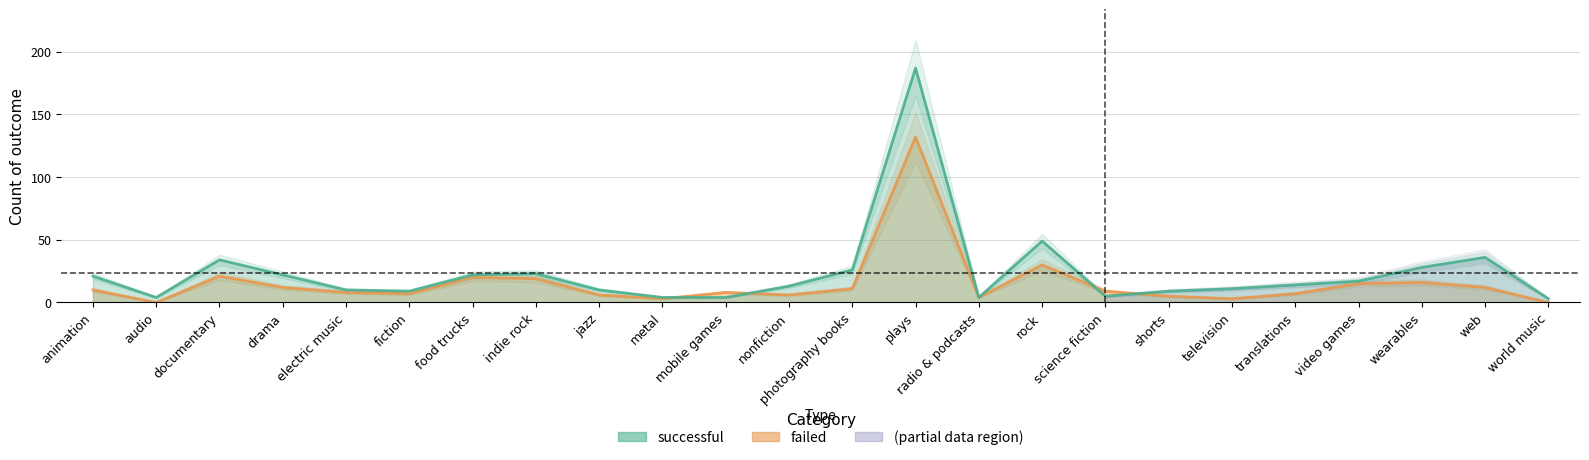

What is the approximate value of failed at mobile games, to the nearest 10?

10